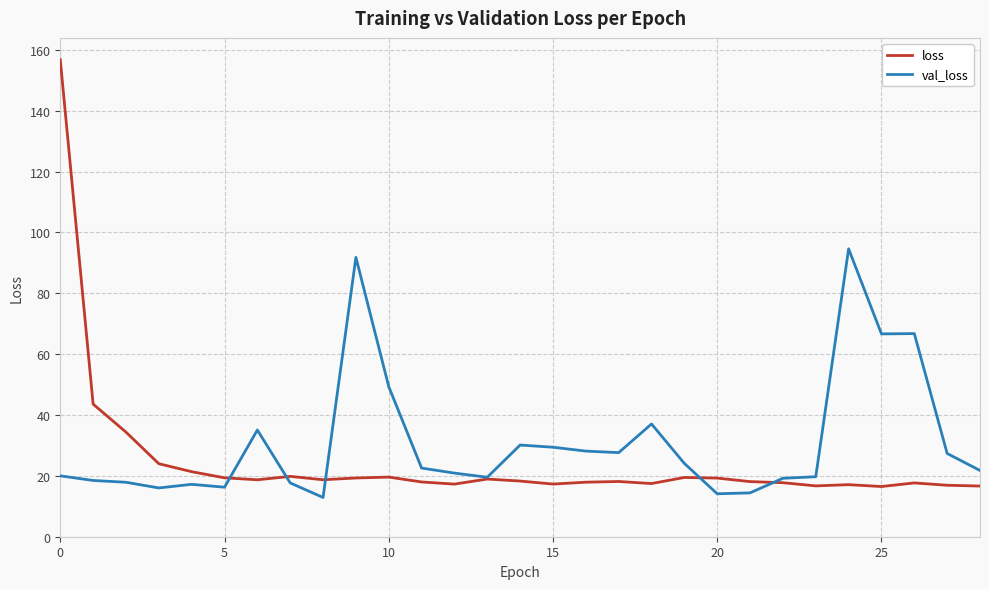

True or false: val_loss has more than 1 interior local peaks.

True